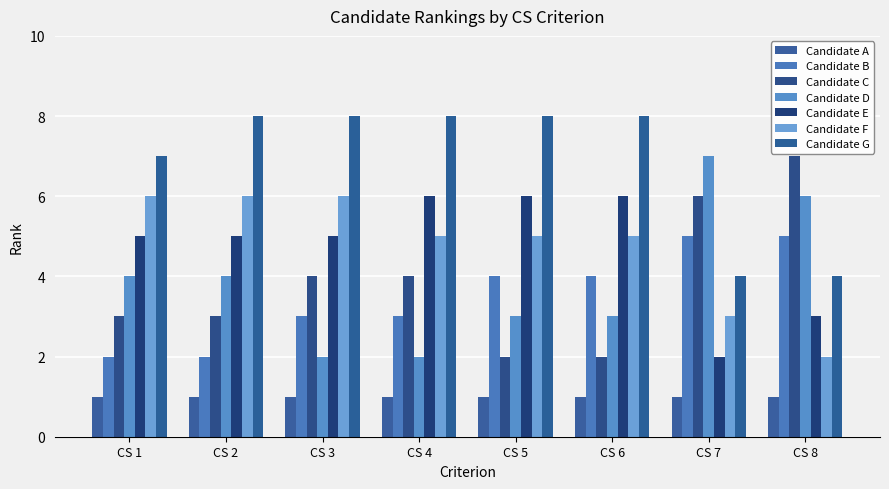

Are the bars horizontal?

No